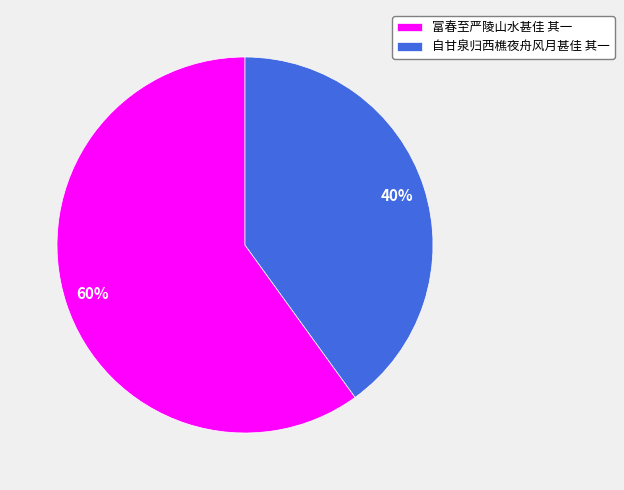

Is the sum of 自甘泉归西樵夜舟风月甚佳 其一 and 富春至严陵山水甚佳 其一 greater than half?

Yes